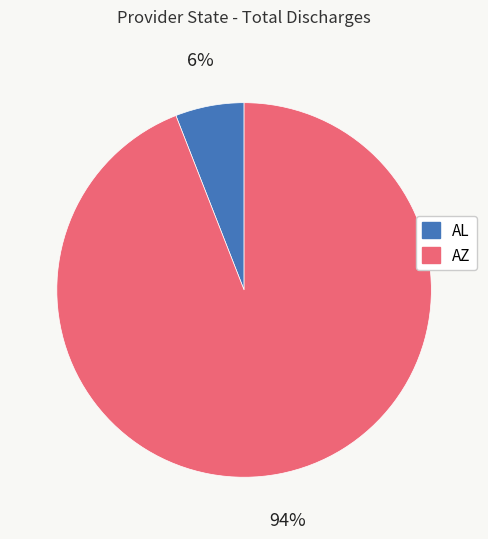

How many slices are in this pie chart?

2